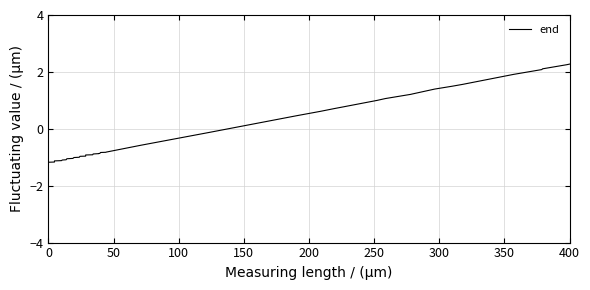

What is the difference between the maximum and minimum values?

3.4